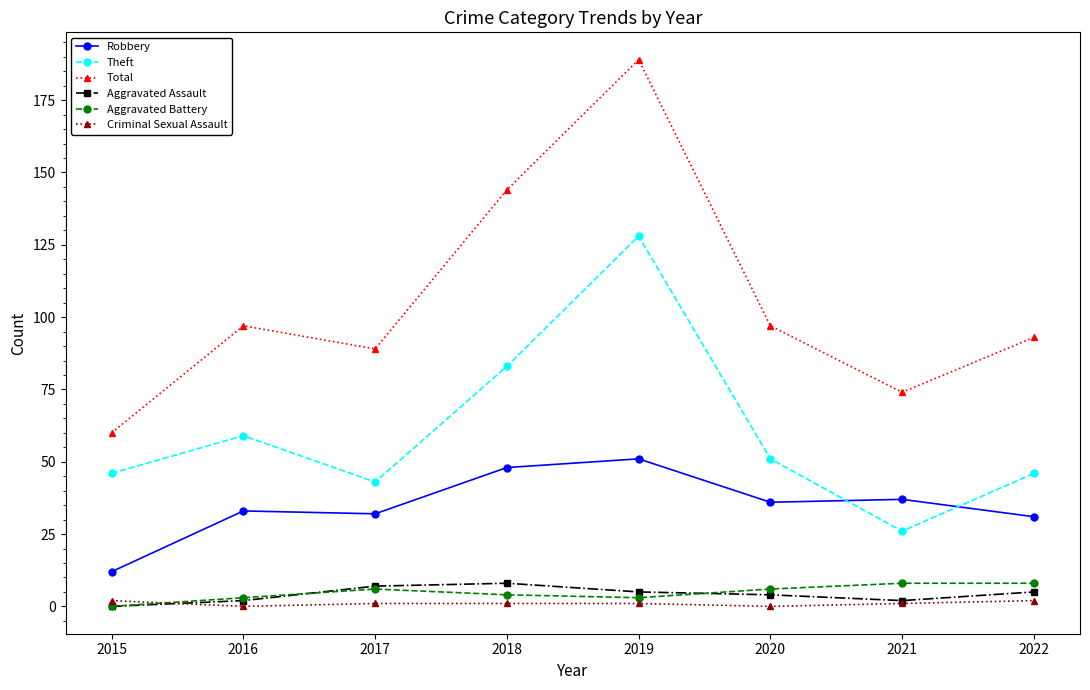

Which series has the largest range (max minus min)?

Total